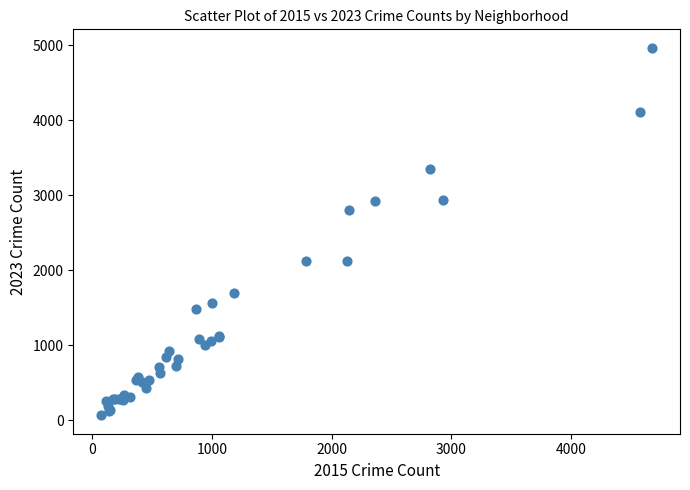

What Y value in the scatter plot is closest to 2517?

2808